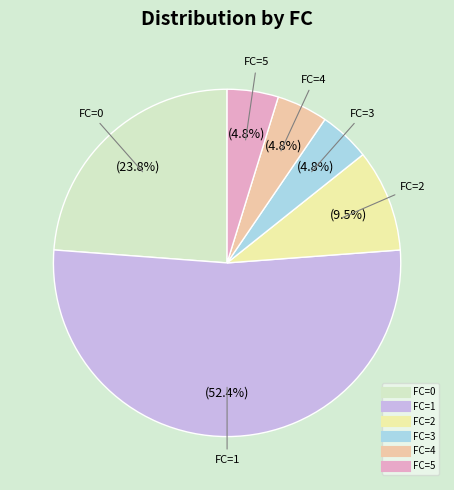

Is there any slice that represents more than half of the pie?

Yes